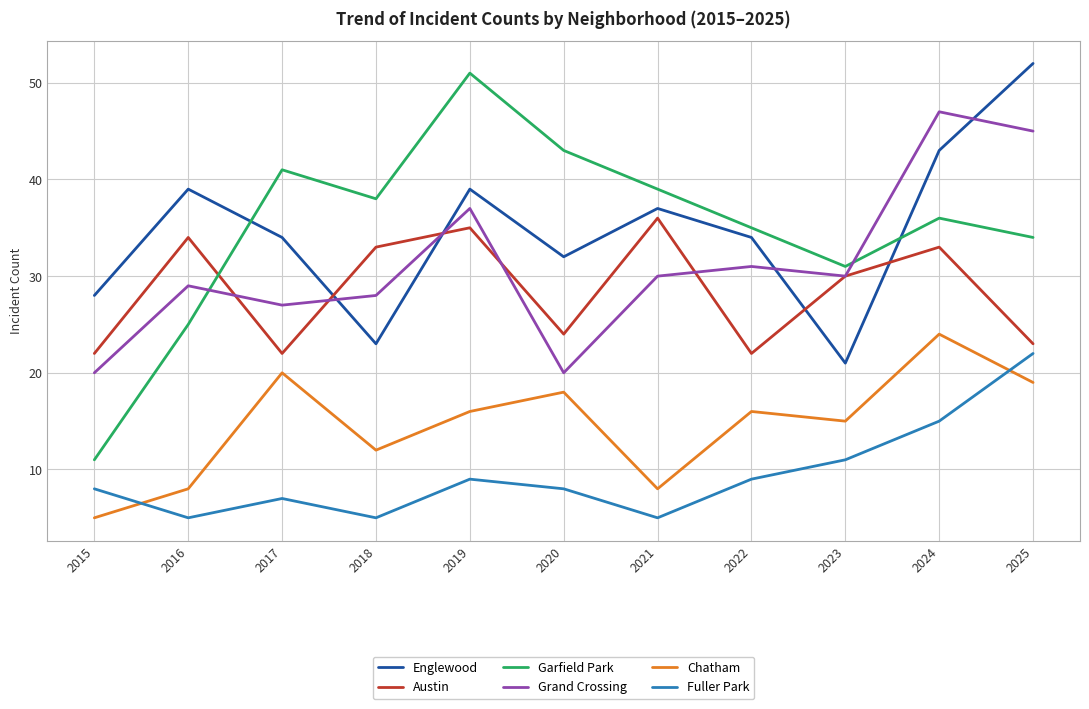

What is the total value across all series at 2024?

198